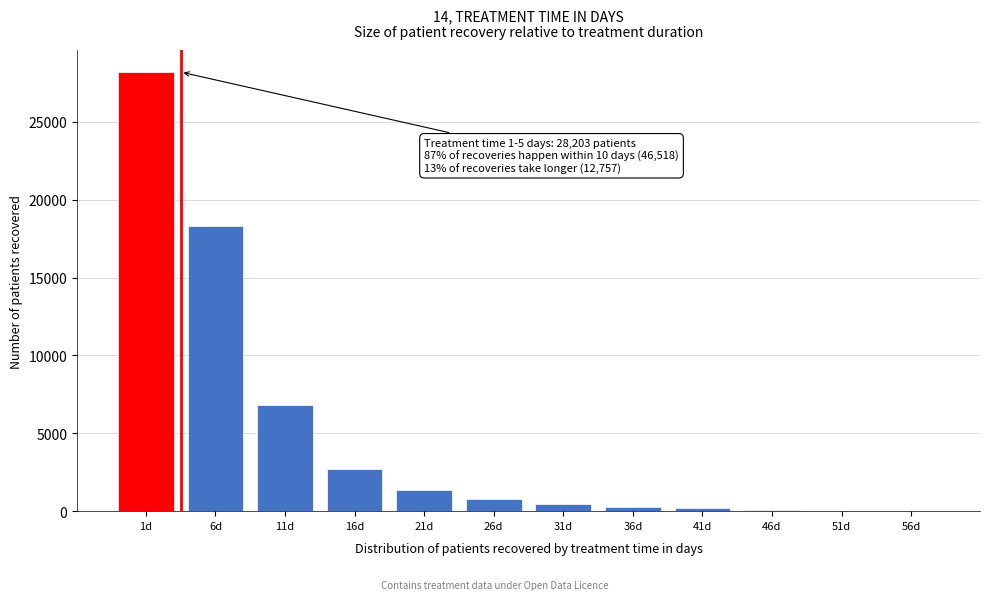

What is the change in value from 11d to 26d?

-6034